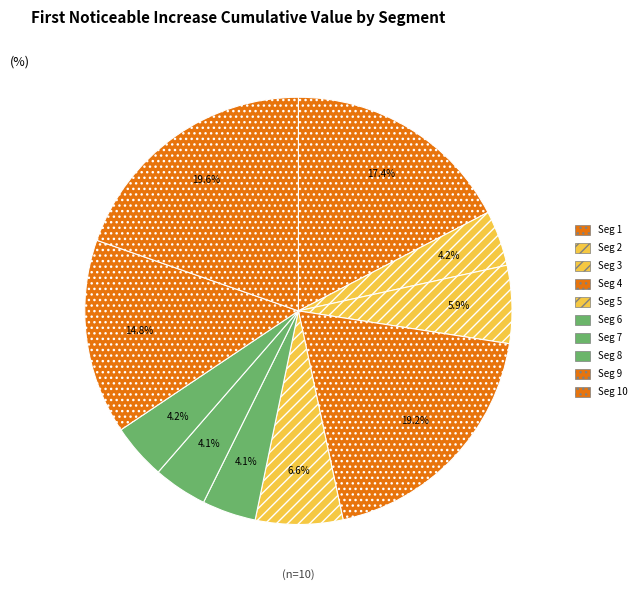

How many slices are in this pie chart?

10